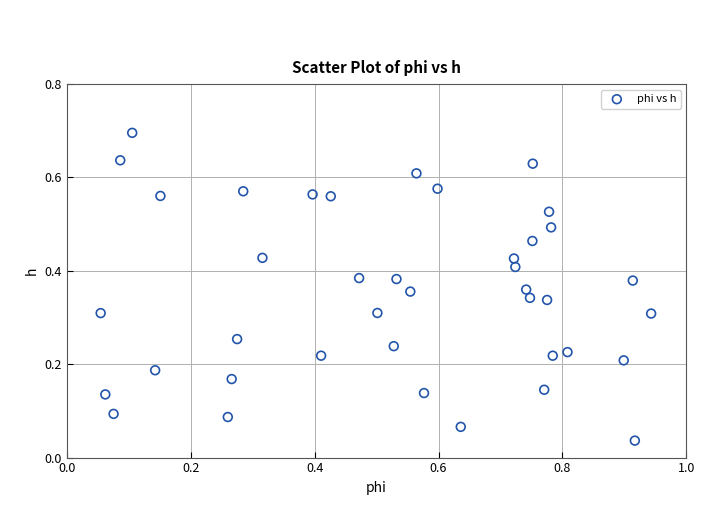

What is the range of X values (max minus min)?

0.9